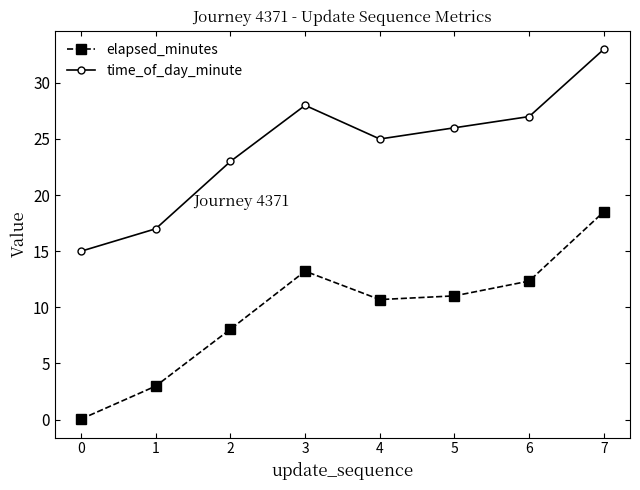

The value of elapsed_minutes at 3 is 13.2. True or false?

True